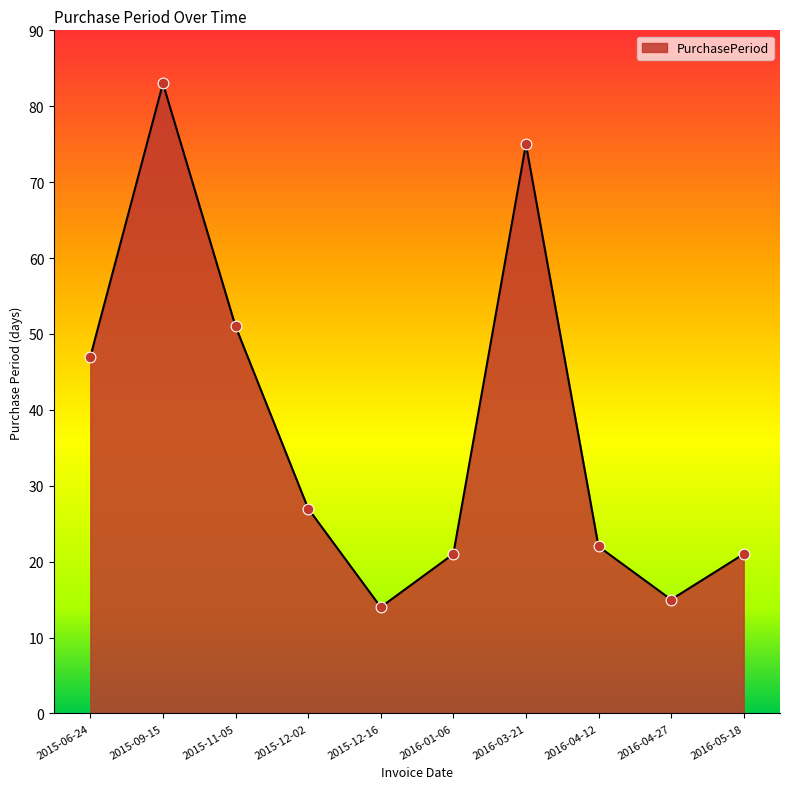

What is the ratio of the value at 2016-05-18 to the value at 2015-12-02?

0.8